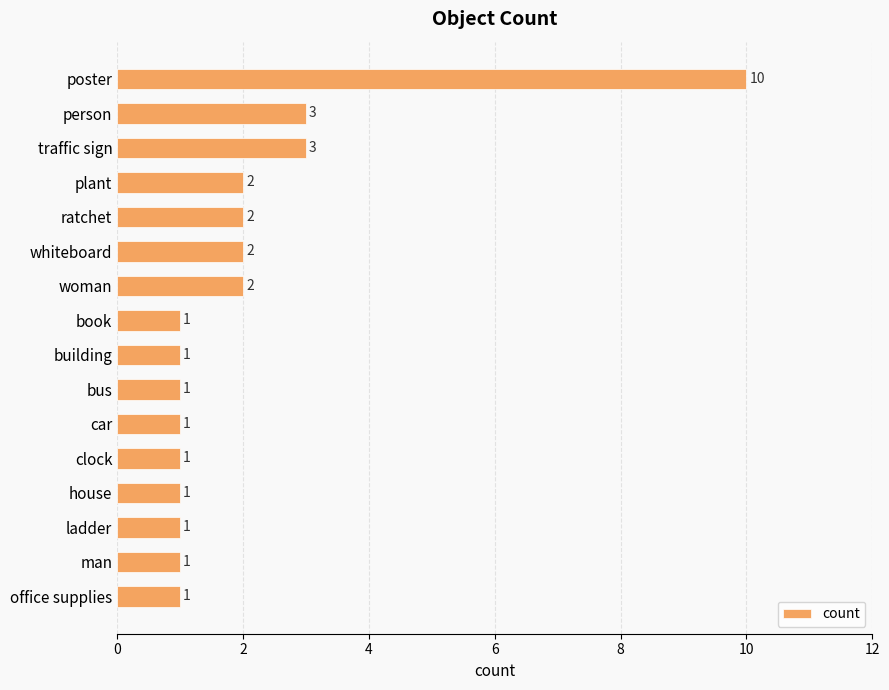

Reading top to bottom, transcribe all the data shown in this chart.

10	3	3	2	2	2	2	1	1	1	1	1	1	1	1	1